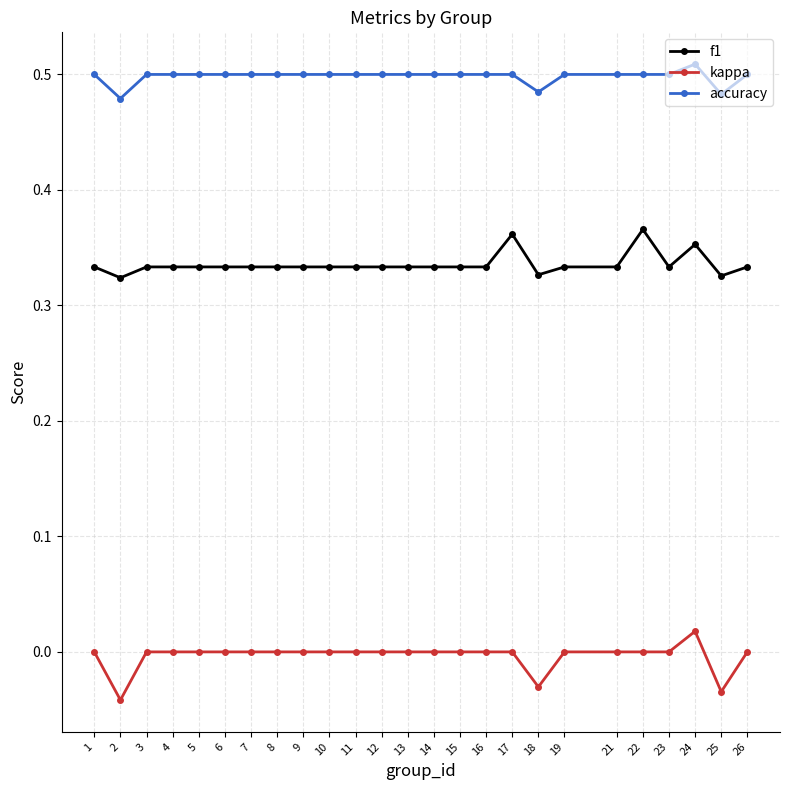

The value of accuracy at 19 is 0.9. True or false?

False